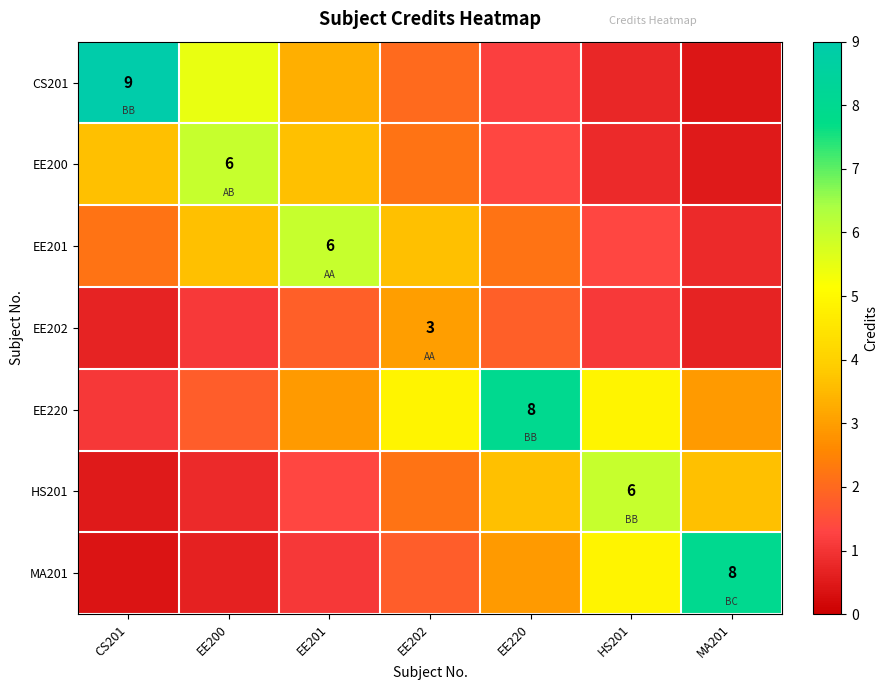

At which label is EE201 closest to 3?

EE200